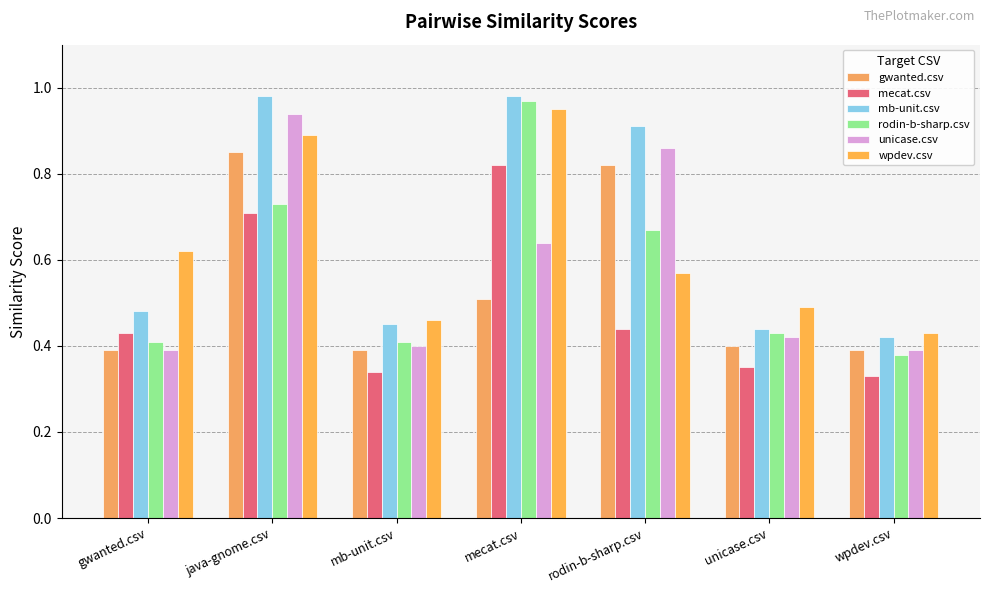

Which series changed the most between java-gnome.csv and rodin-b-sharp.csv?

wpdev.csv